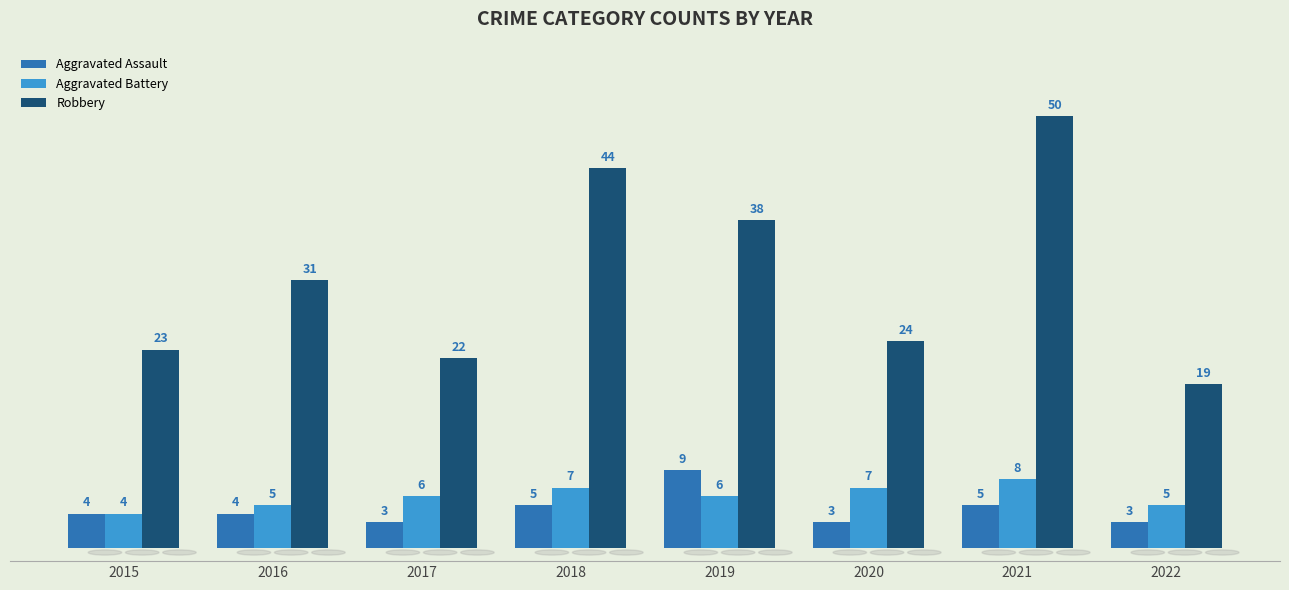

How many bars are there in each group?

3